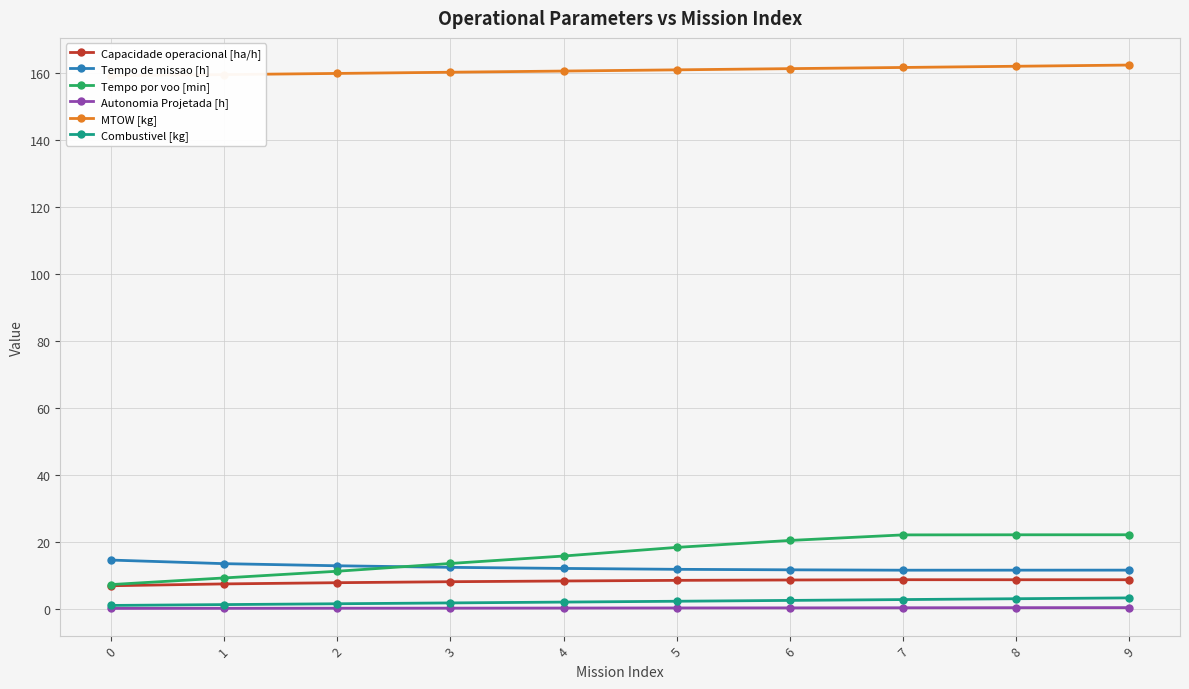

The Capacidade operacional [ha/h] series shows 2.9 at 5. True or false?

False